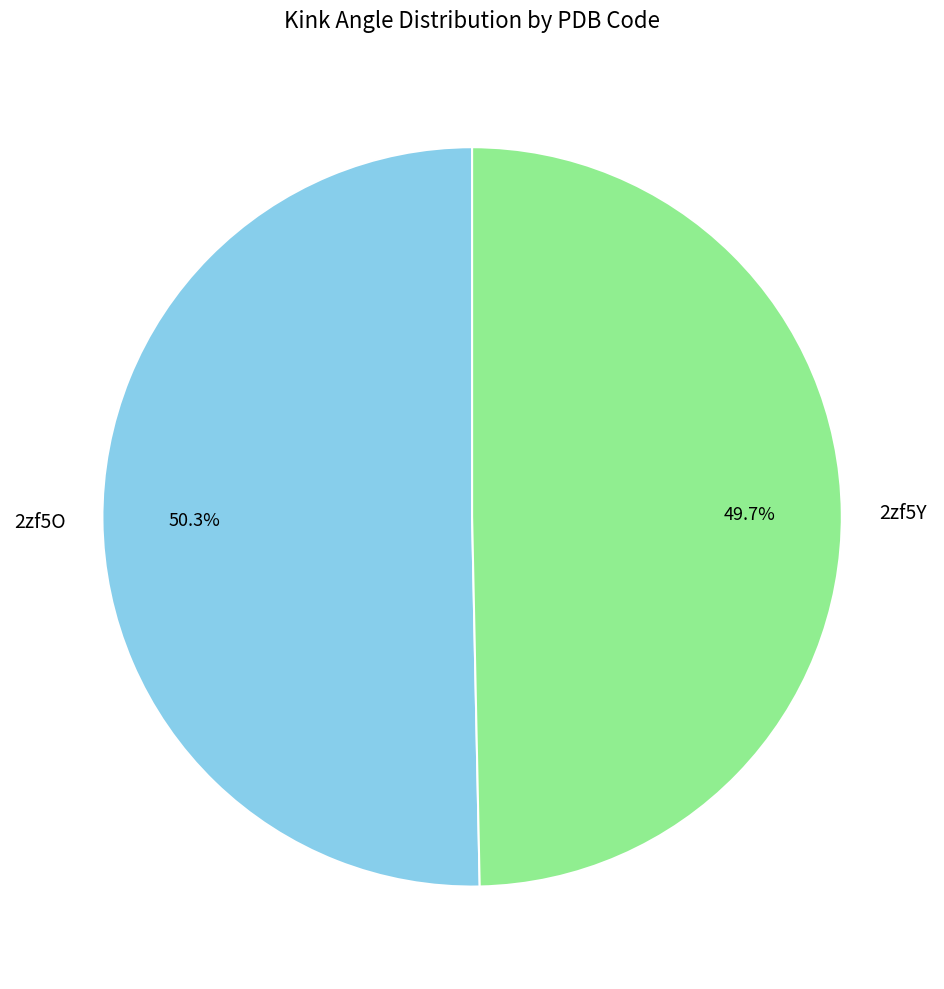

Which has a higher value, 2zf5Y or 2zf5O?

2zf5O